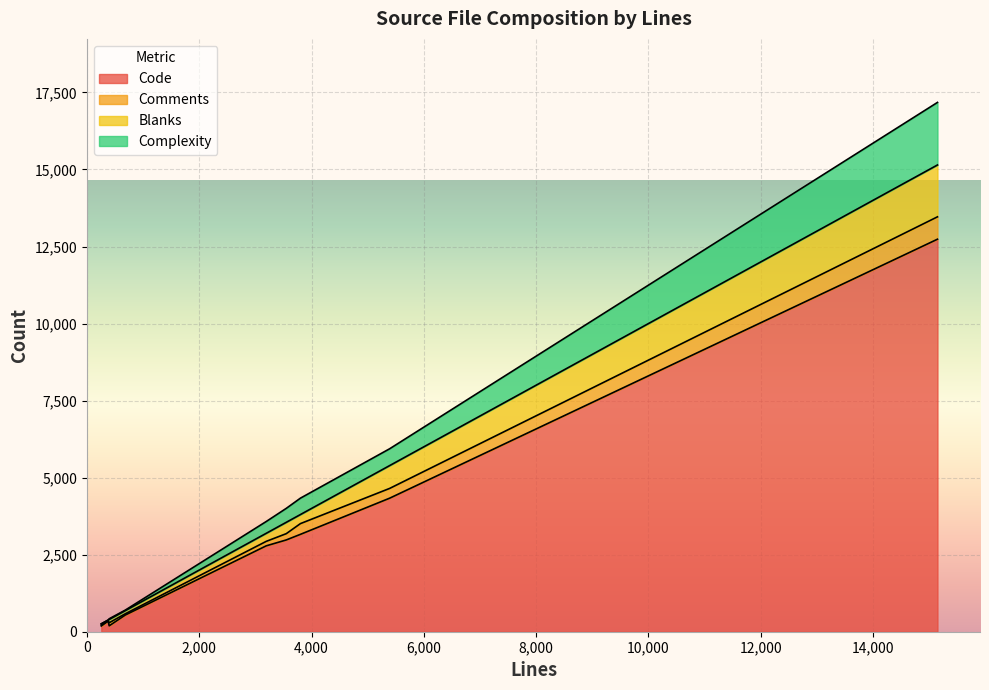

Is it true that Comments equals 17 at iTermAdvancedSettingsModel.m?

False